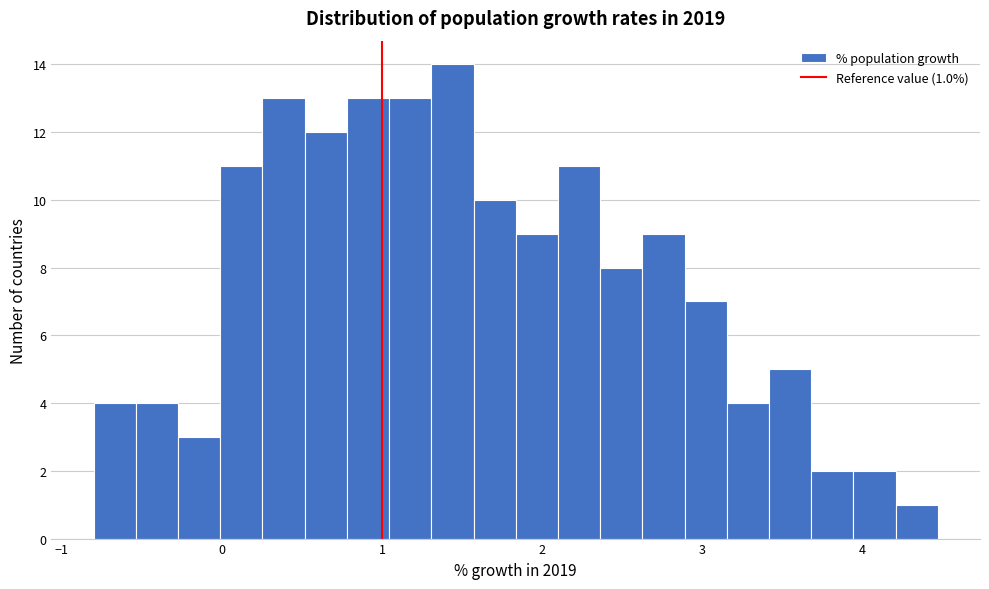

Read against the x-axis, roughly where is the centre of the tallest bar?

1.4